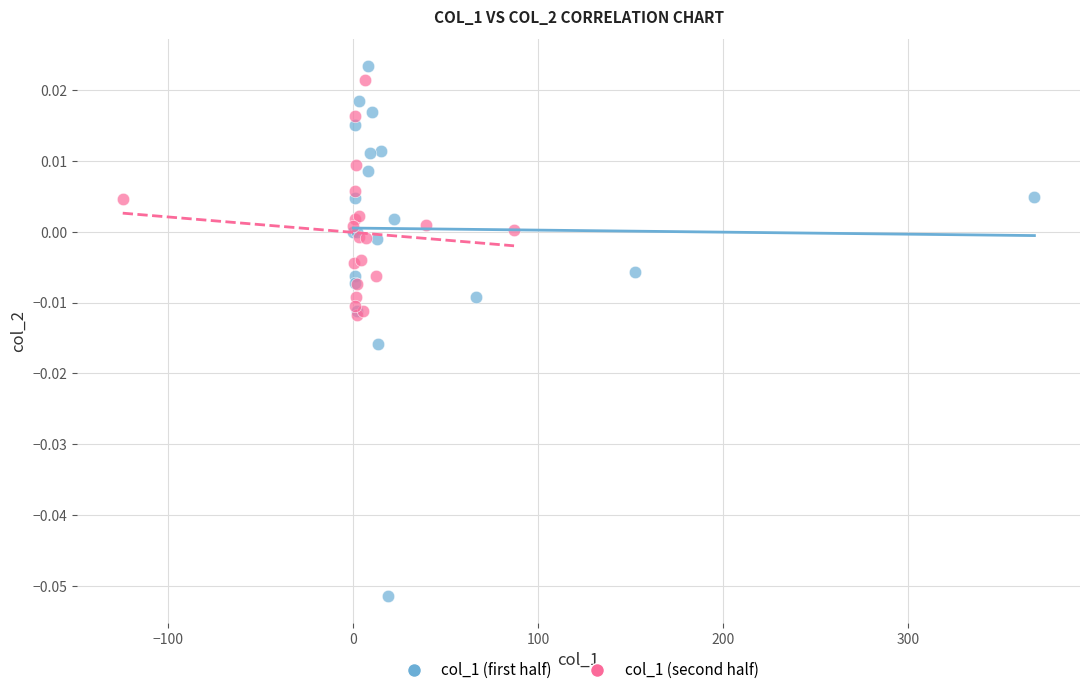

Which series contains the lowest Y value?

col_1 (first half)